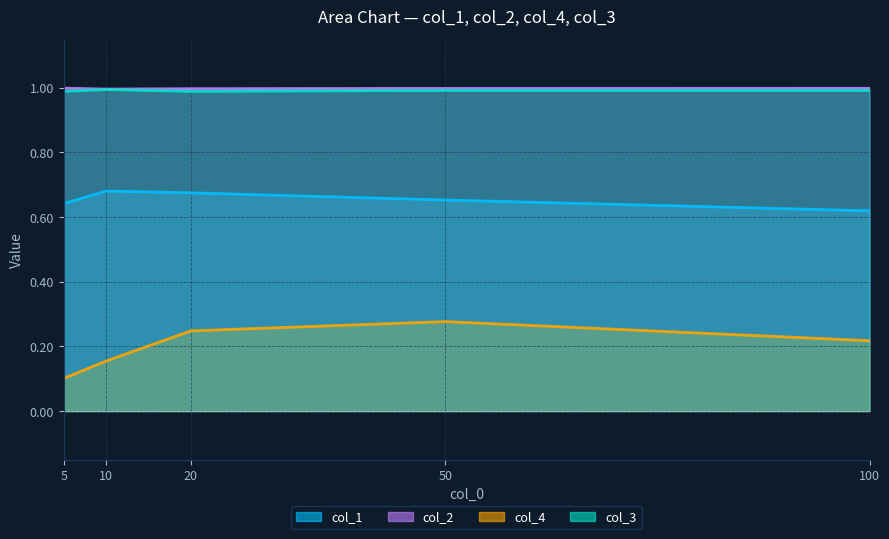

At 50, list the series in order from smallest to largest.

col_4, col_1, col_3, col_2